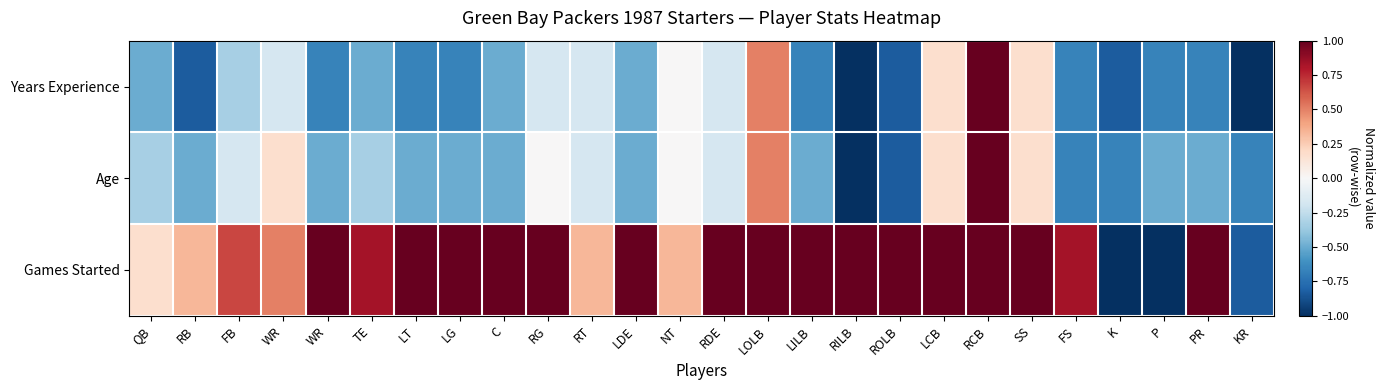

What is the greatest value displayed?

1.0